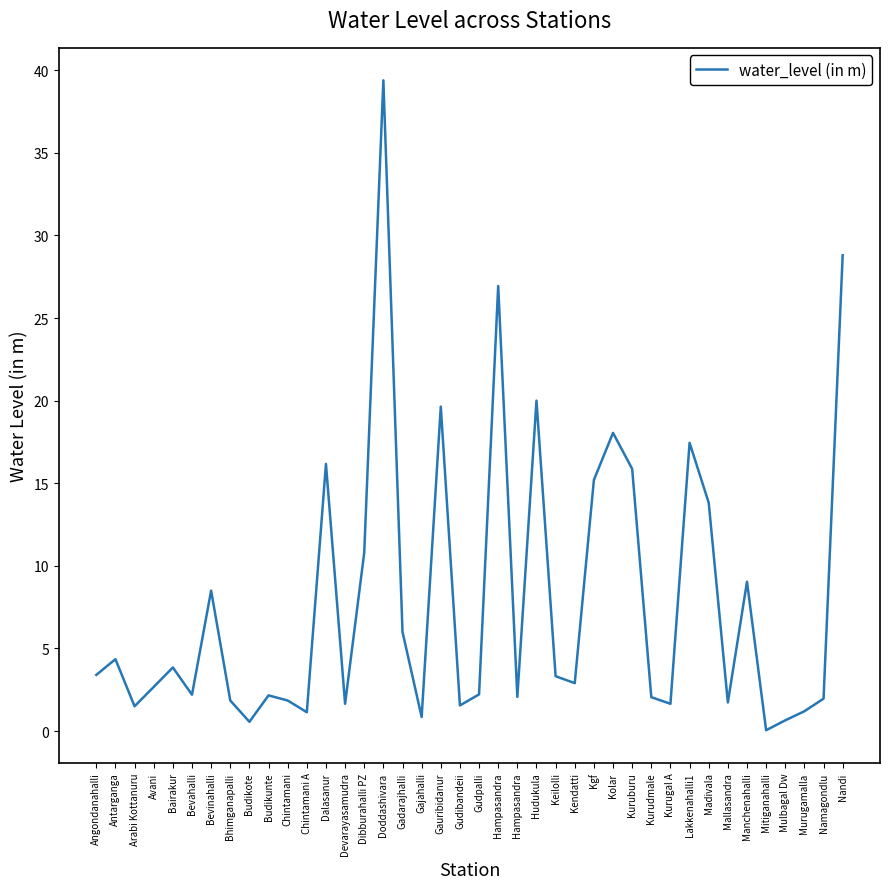

What is the change in value from Avani to Chintamani A?

-1.5